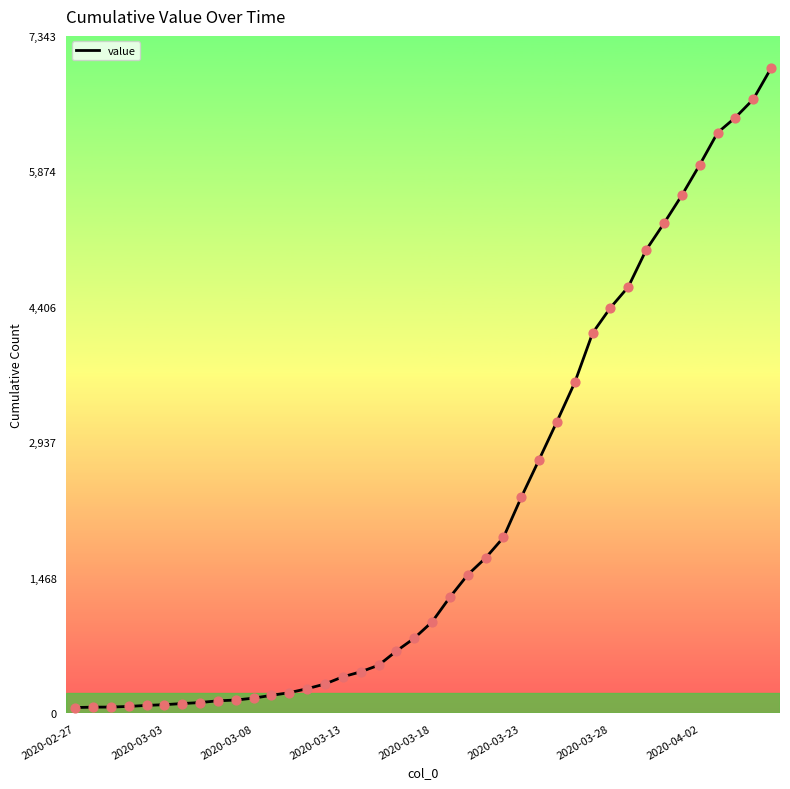

What is the greatest value displayed?

6994